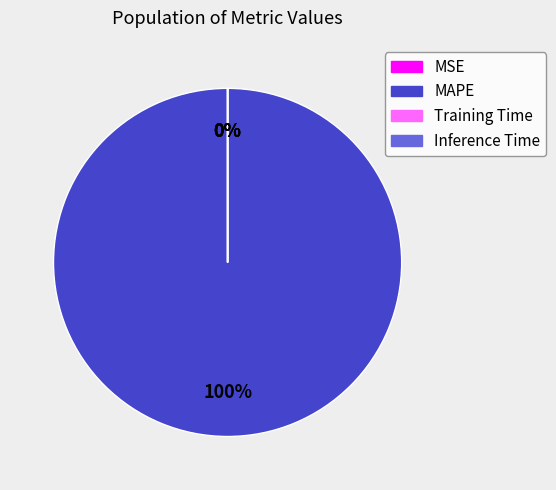

Do Inference Time and MSE together represent more than half of the pie?

No